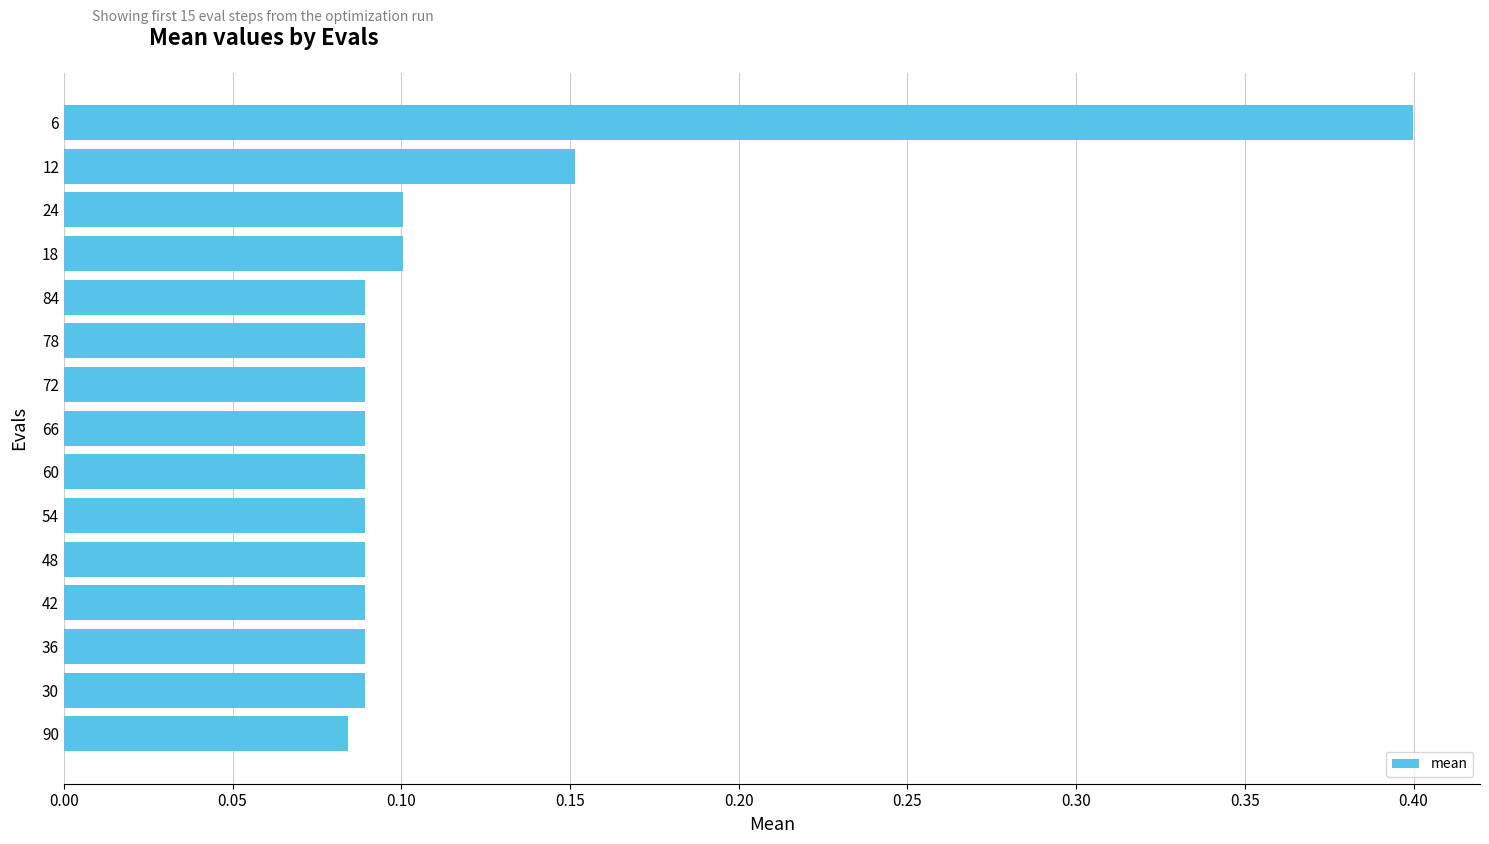

The chart shows a value of 0.0 at 78. True or false?

False